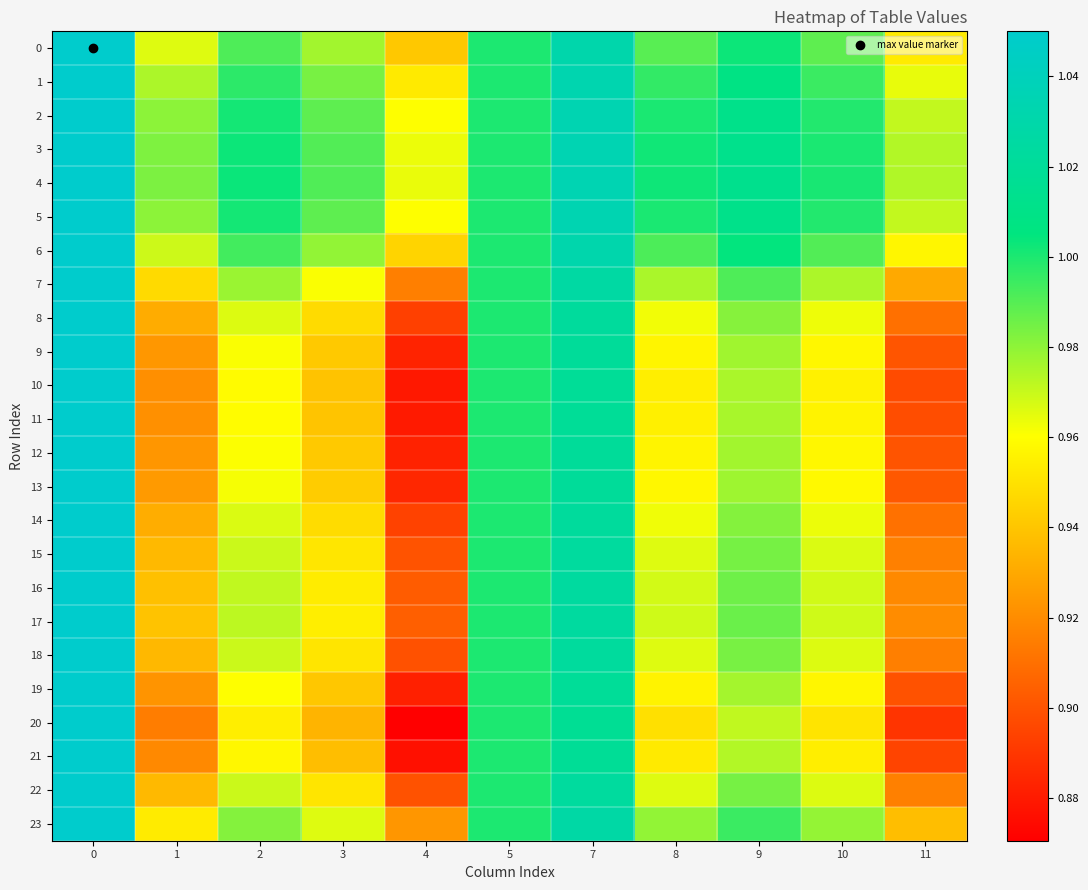

Reading left to right, what are all the values shown in this chart?

0: 0=1.1	1=1.0	2=1.0	3=1.0	4=0.9	5=1.0	7=1.0	8=1.0	9=1.0	10=1.0	11=1.0
1: 0=1.1	1=1.0	2=1.0	3=1.0	4=1.0	5=1.0	7=1.0	8=1.0	9=1.0	10=1.0	11=1.0
2: 0=1.1	1=1.0	2=1.0	3=1.0	4=1.0	5=1.0	7=1.0	8=1.0	9=1.0	10=1.0	11=1.0
3: 0=1.1	1=1.0	2=1.0	3=1.0	4=1.0	5=1.0	7=1.0	8=1.0	9=1.0	10=1.0	11=1.0
4: 0=1.1	1=1.0	2=1.0	3=1.0	4=1.0	5=1.0	7=1.0	8=1.0	9=1.0	10=1.0	11=1.0
5: 0=1.1	1=1.0	2=1.0	3=1.0	4=1.0	5=1.0	7=1.0	8=1.0	9=1.0	10=1.0	11=1.0
6: 0=1.1	1=1.0	2=1.0	3=1.0	4=0.9	5=1.0	7=1.0	8=1.0	9=1.0	10=1.0	11=1.0
7: 0=1.1	1=0.9	2=1.0	3=1.0	4=0.9	5=1.0	7=1.0	8=1.0	9=1.0	10=1.0	11=0.9
8: 0=1.1	1=0.9	2=1.0	3=0.9	4=0.9	5=1.0	7=1.0	8=1.0	9=1.0	10=1.0	11=0.9
9: 0=1.1	1=0.9	2=1.0	3=0.9	4=0.9	5=1.0	7=1.0	8=1.0	9=1.0	10=1.0	11=0.9
10: 0=1.1	1=0.9	2=1.0	3=0.9	4=0.9	5=1.0	7=1.0	8=1.0	9=1.0	10=1.0	11=0.9
11: 0=1.1	1=0.9	2=1.0	3=0.9	4=0.9	5=1.0	7=1.0	8=1.0	9=1.0	10=1.0	11=0.9
12: 0=1.1	1=0.9	2=1.0	3=0.9	4=0.9	5=1.0	7=1.0	8=1.0	9=1.0	10=1.0	11=0.9
13: 0=1.1	1=0.9	2=1.0	3=0.9	4=0.9	5=1.0	7=1.0	8=1.0	9=1.0	10=1.0	11=0.9
14: 0=1.1	1=0.9	2=1.0	3=0.9	4=0.9	5=1.0	7=1.0	8=1.0	9=1.0	10=1.0	11=0.9
15: 0=1.1	1=0.9	2=1.0	3=1.0	4=0.9	5=1.0	7=1.0	8=1.0	9=1.0	10=1.0	11=0.9
16: 0=1.1	1=0.9	2=1.0	3=1.0	4=0.9	5=1.0	7=1.0	8=1.0	9=1.0	10=1.0	11=0.9
17: 0=1.1	1=0.9	2=1.0	3=1.0	4=0.9	5=1.0	7=1.0	8=1.0	9=1.0	10=1.0	11=0.9
18: 0=1.1	1=0.9	2=1.0	3=1.0	4=0.9	5=1.0	7=1.0	8=1.0	9=1.0	10=1.0	11=0.9
19: 0=1.1	1=0.9	2=1.0	3=0.9	4=0.9	5=1.0	7=1.0	8=1.0	9=1.0	10=1.0	11=0.9
20: 0=1.1	1=0.9	2=1.0	3=0.9	4=0.9	5=1.0	7=1.0	8=0.9	9=1.0	10=1.0	11=0.9
21: 0=1.1	1=0.9	2=1.0	3=0.9	4=0.9	5=1.0	7=1.0	8=1.0	9=1.0	10=1.0	11=0.9
22: 0=1.1	1=0.9	2=1.0	3=1.0	4=0.9	5=1.0	7=1.0	8=1.0	9=1.0	10=1.0	11=0.9
23: 0=1.1	1=1.0	2=1.0	3=1.0	4=0.9	5=1.0	7=1.0	8=1.0	9=1.0	10=1.0	11=0.9